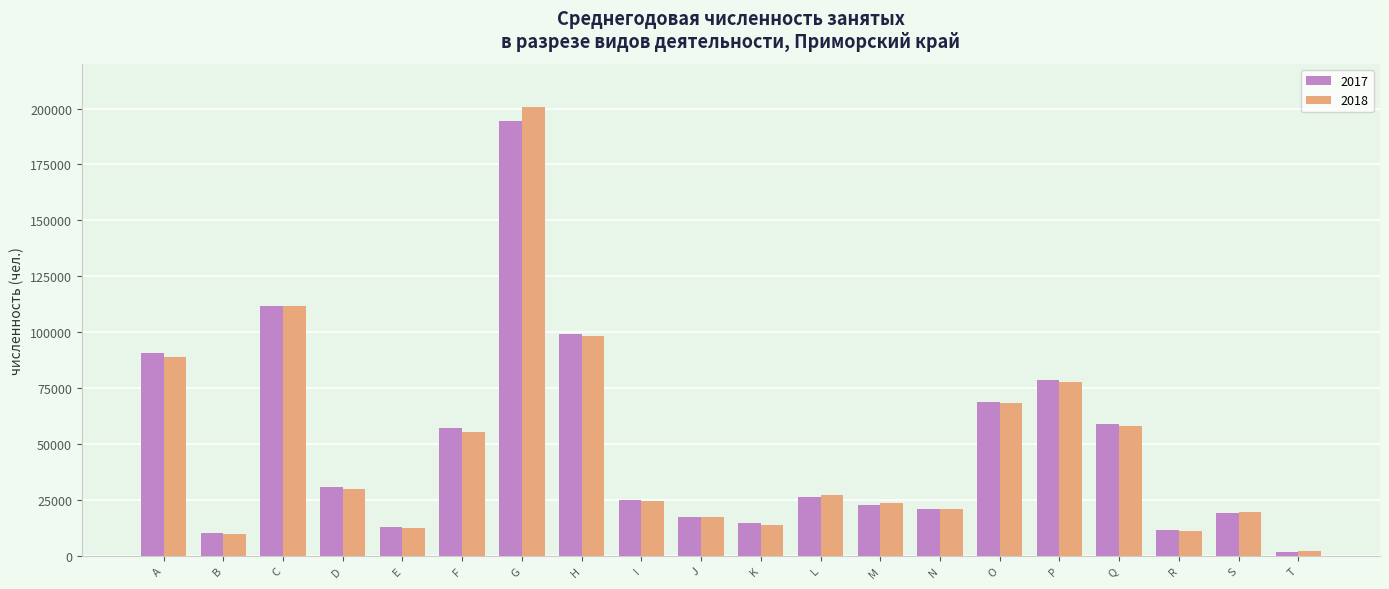

What is the maximum value shown in the chart?

200641